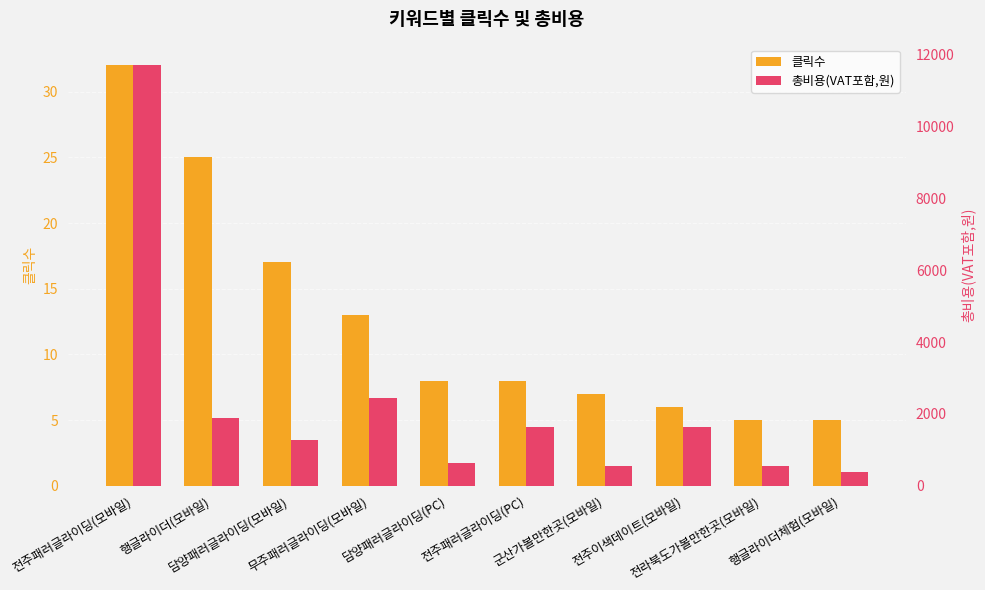

What is the difference between the 총비용(VAT포함,원) values at 무주패러글라이딩(모바일) and 전주패러글라이딩(PC)?

803